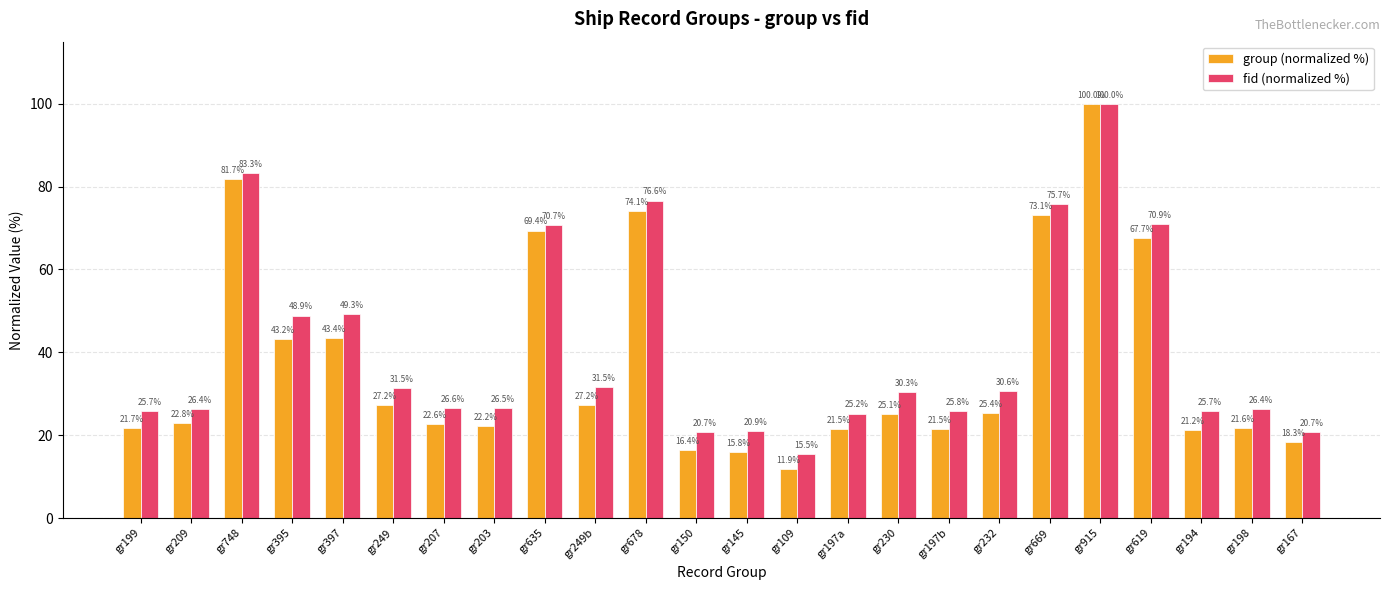

Is it true that fid (normalized %) equals 15.5 at gr109?

True